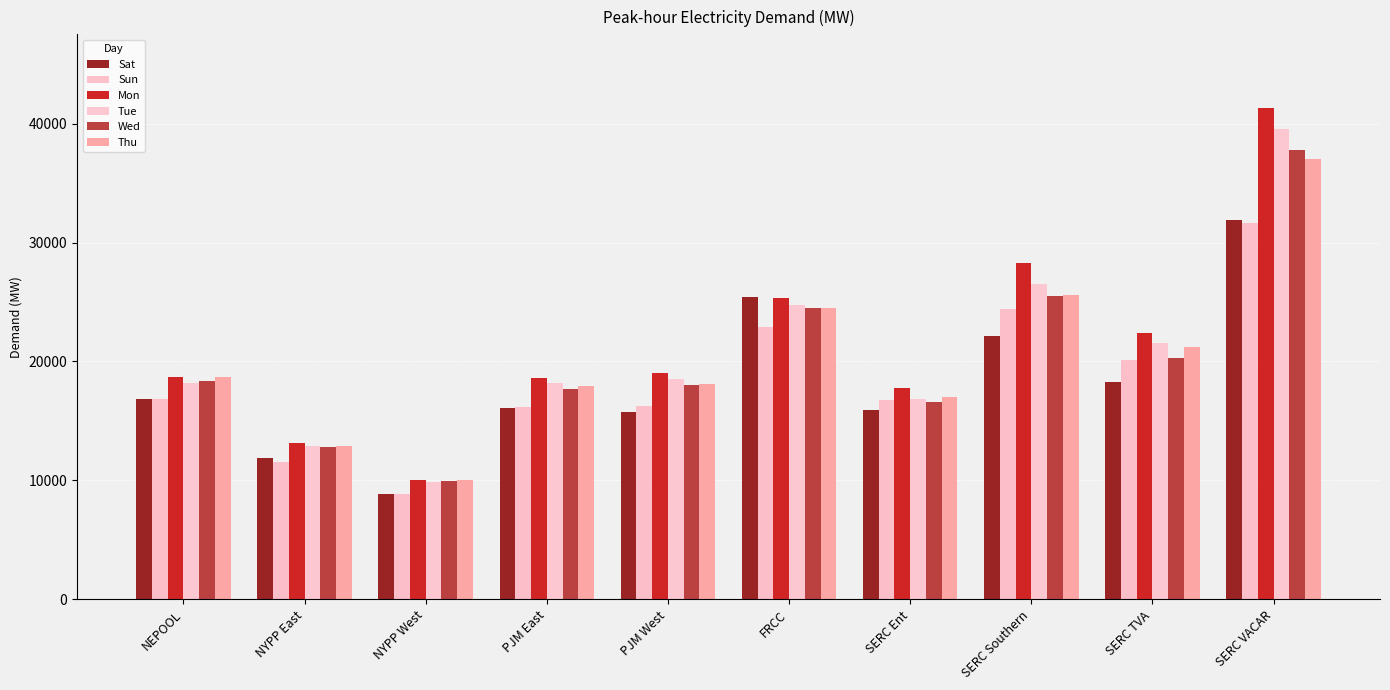

What is the label of the 10th bar from the left?

SERC VACAR